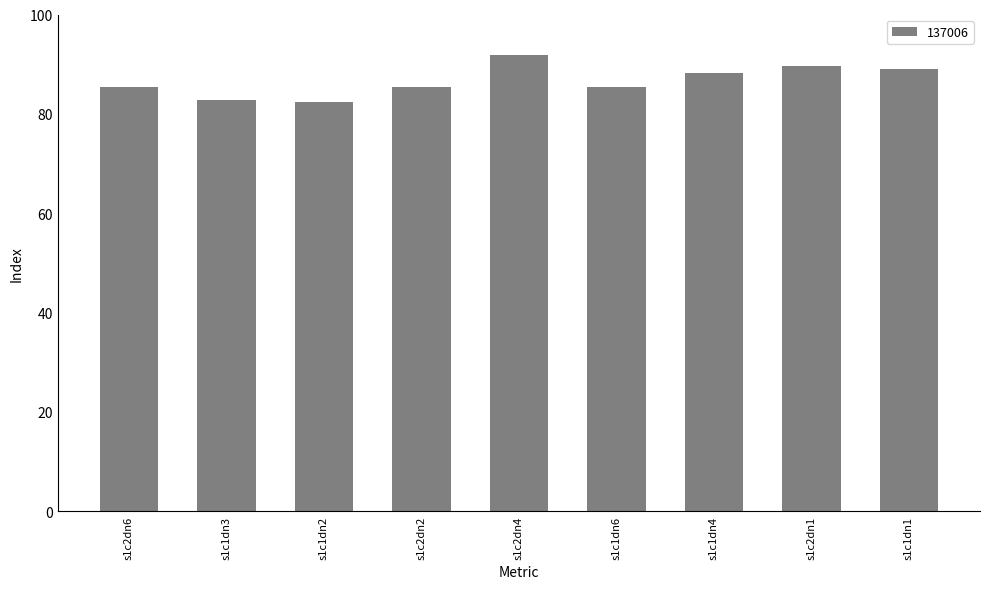

What is the greatest value displayed?

91.8